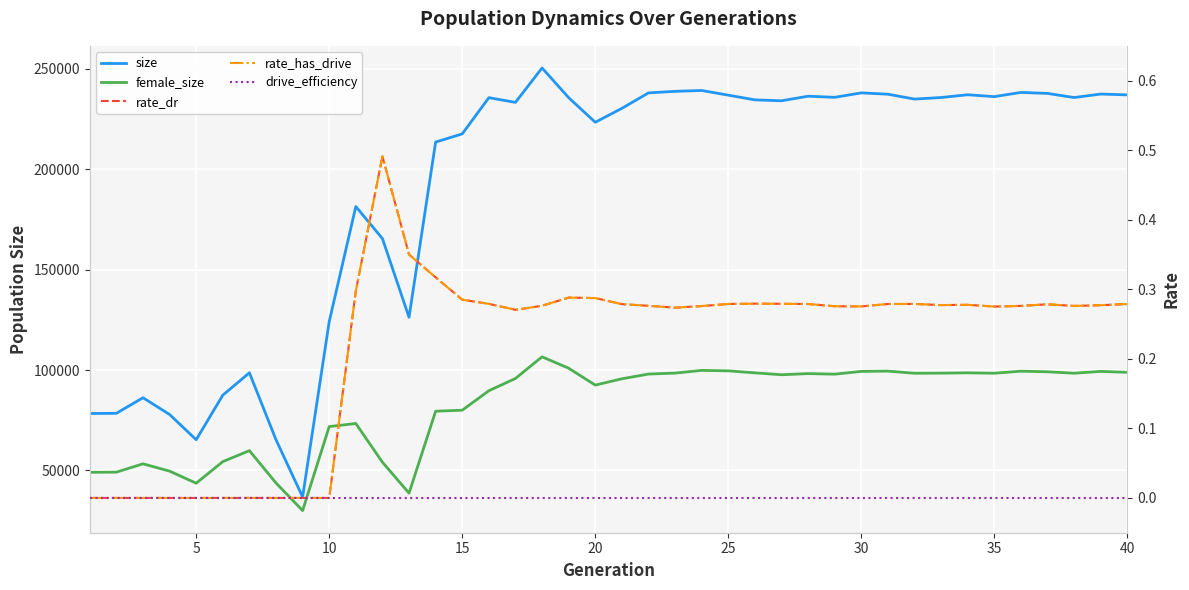

True or false: female_size and rate_dr cross at least once.

False